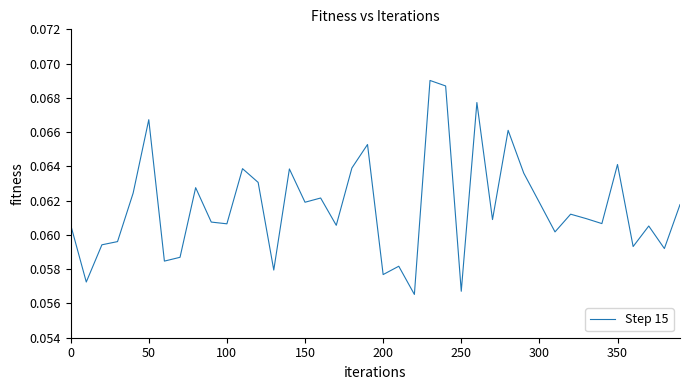

Does the chart have visible grid lines?

No